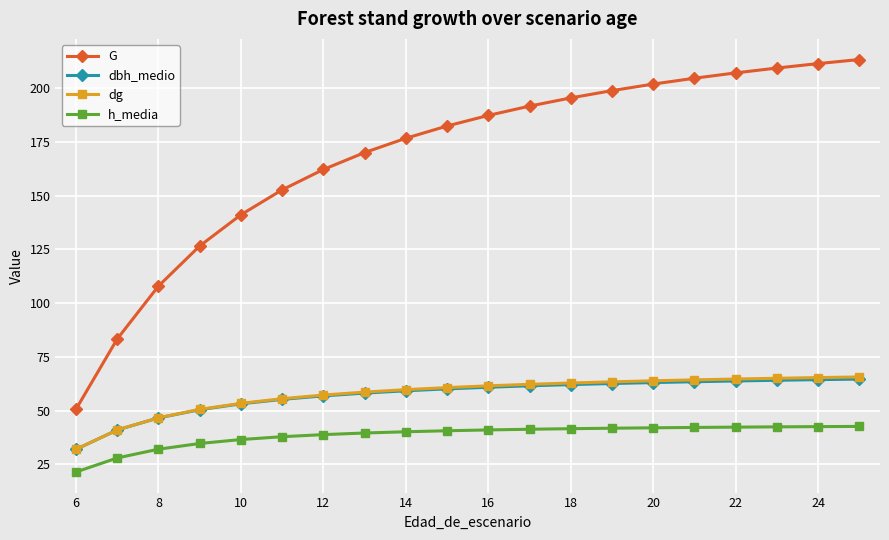

Which series has the largest range (max minus min)?

G